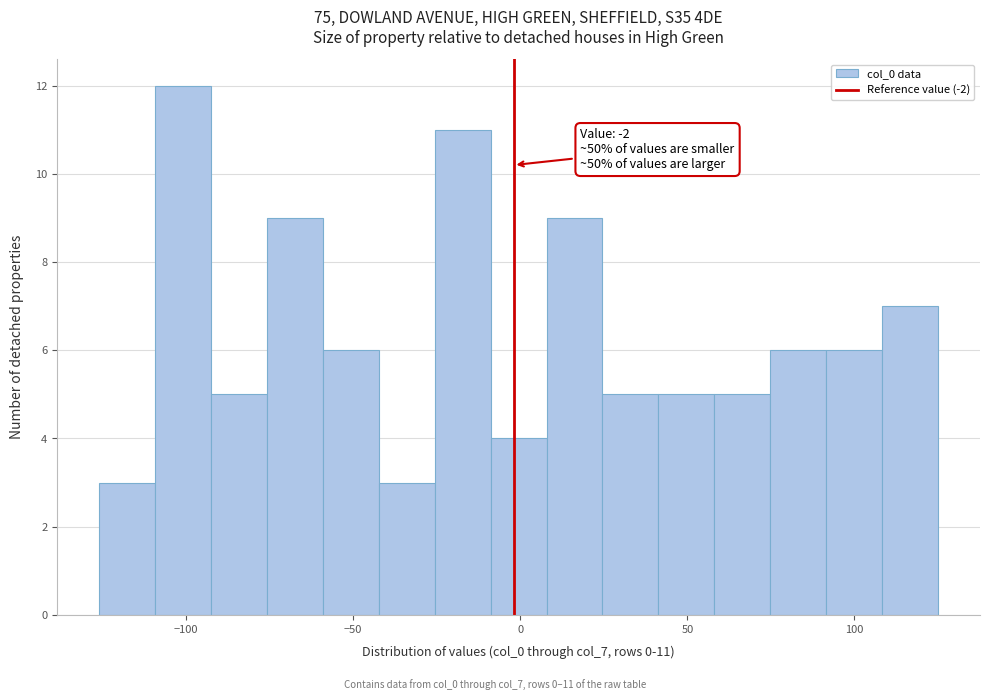

Read against the x-axis, roughly where is the centre of the tallest bar?

-100